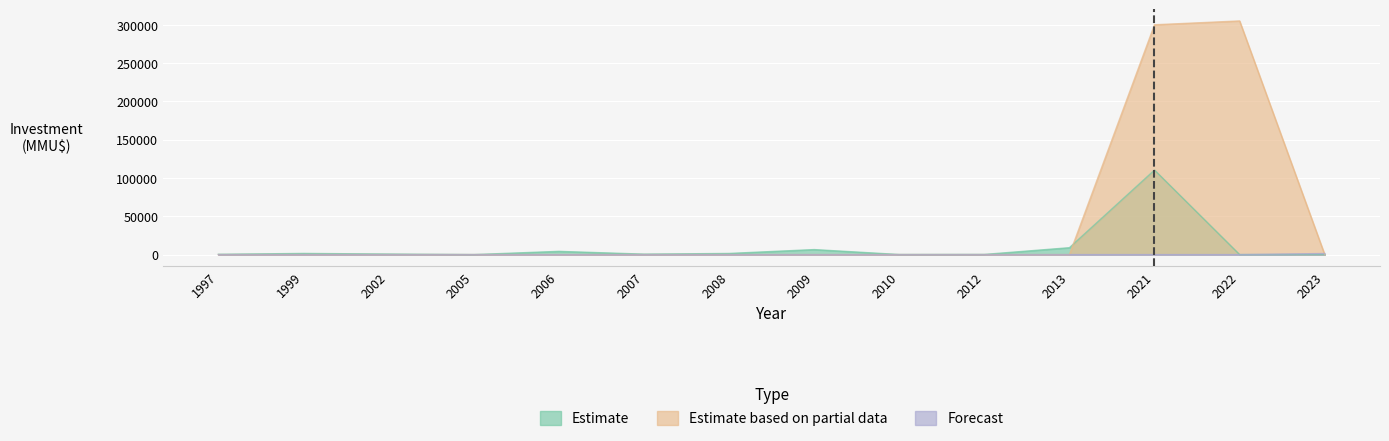

Which series has the widest spread of values?

Estimate based on partial data